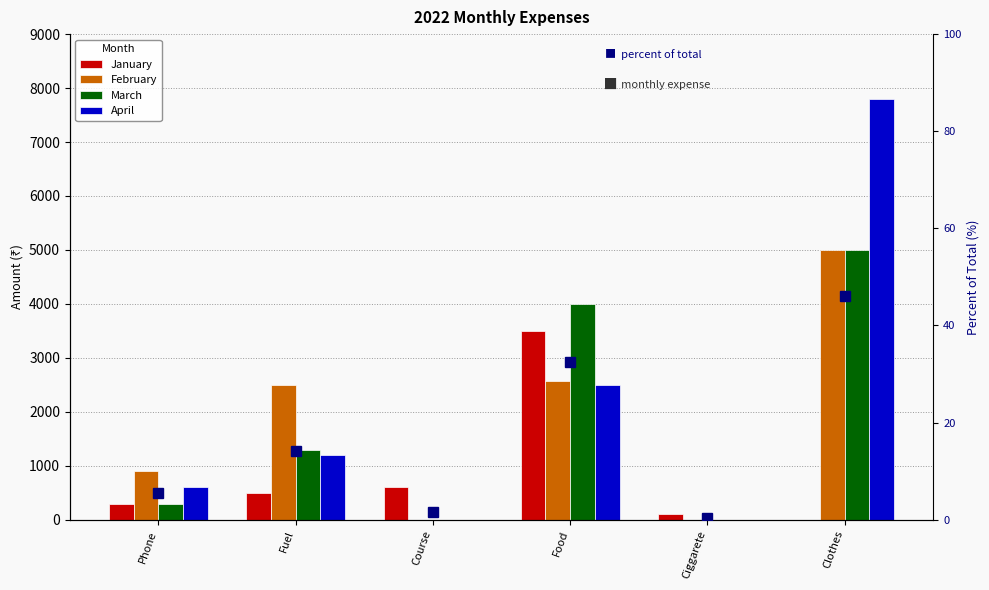

The percent of total series shows 46.0 at Clothes. True or false?

True